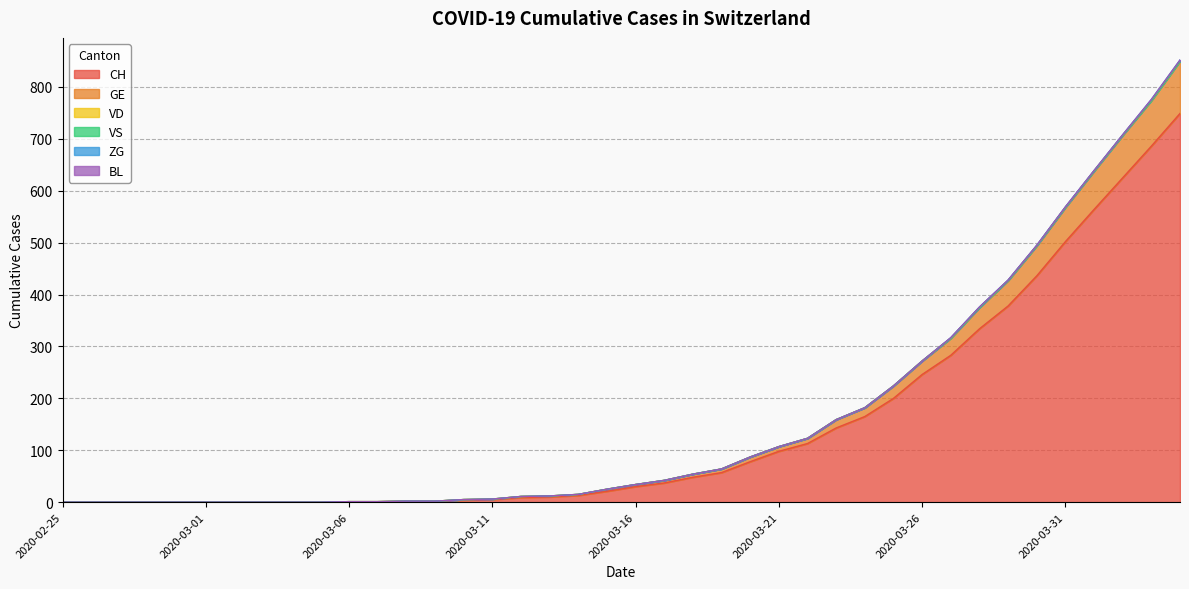

Which category has the lowest value in the CH series?

2020-02-25